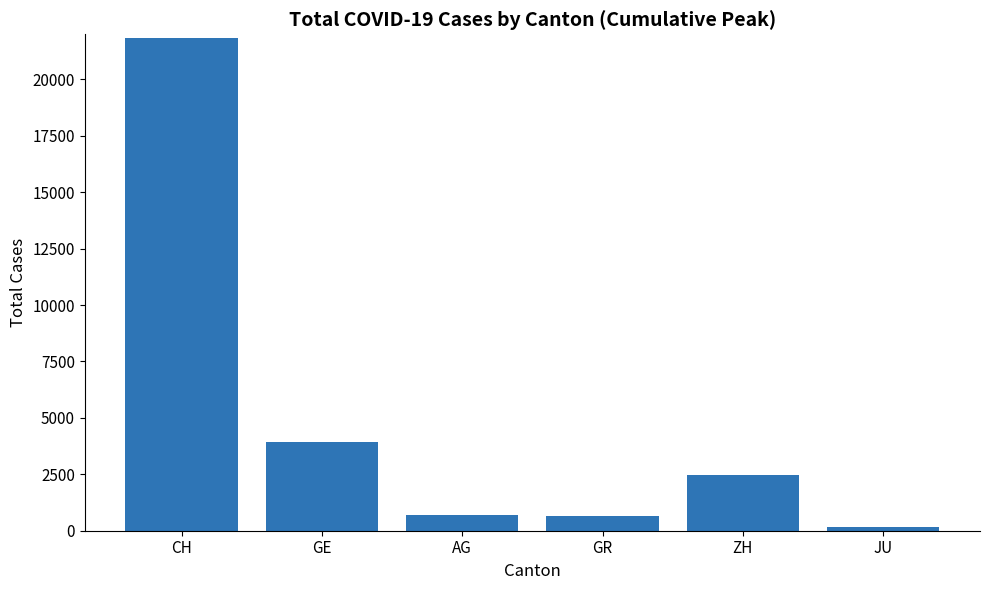

Which label corresponds to the largest value in the chart?

CH